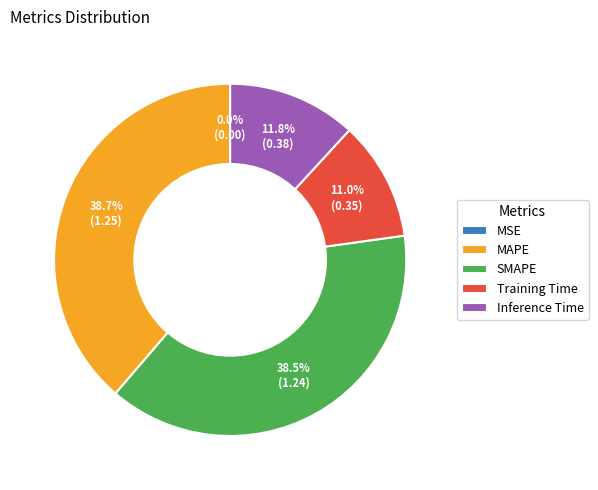

To the nearest percent, what is the difference between the largest and smallest slice percentages?

39%